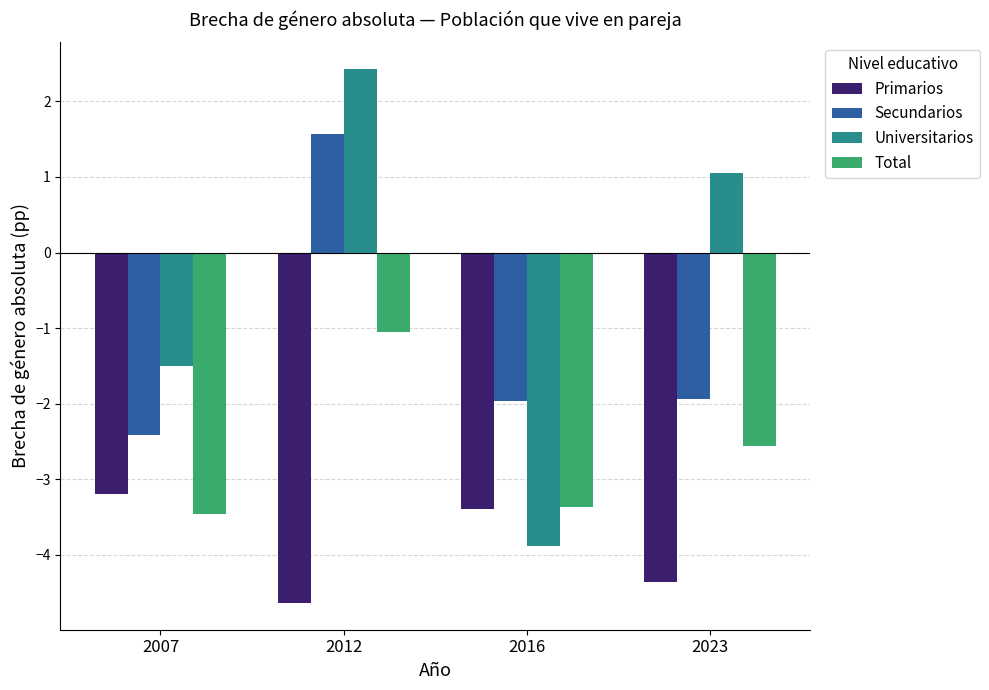

How many bars are there in each group?

4